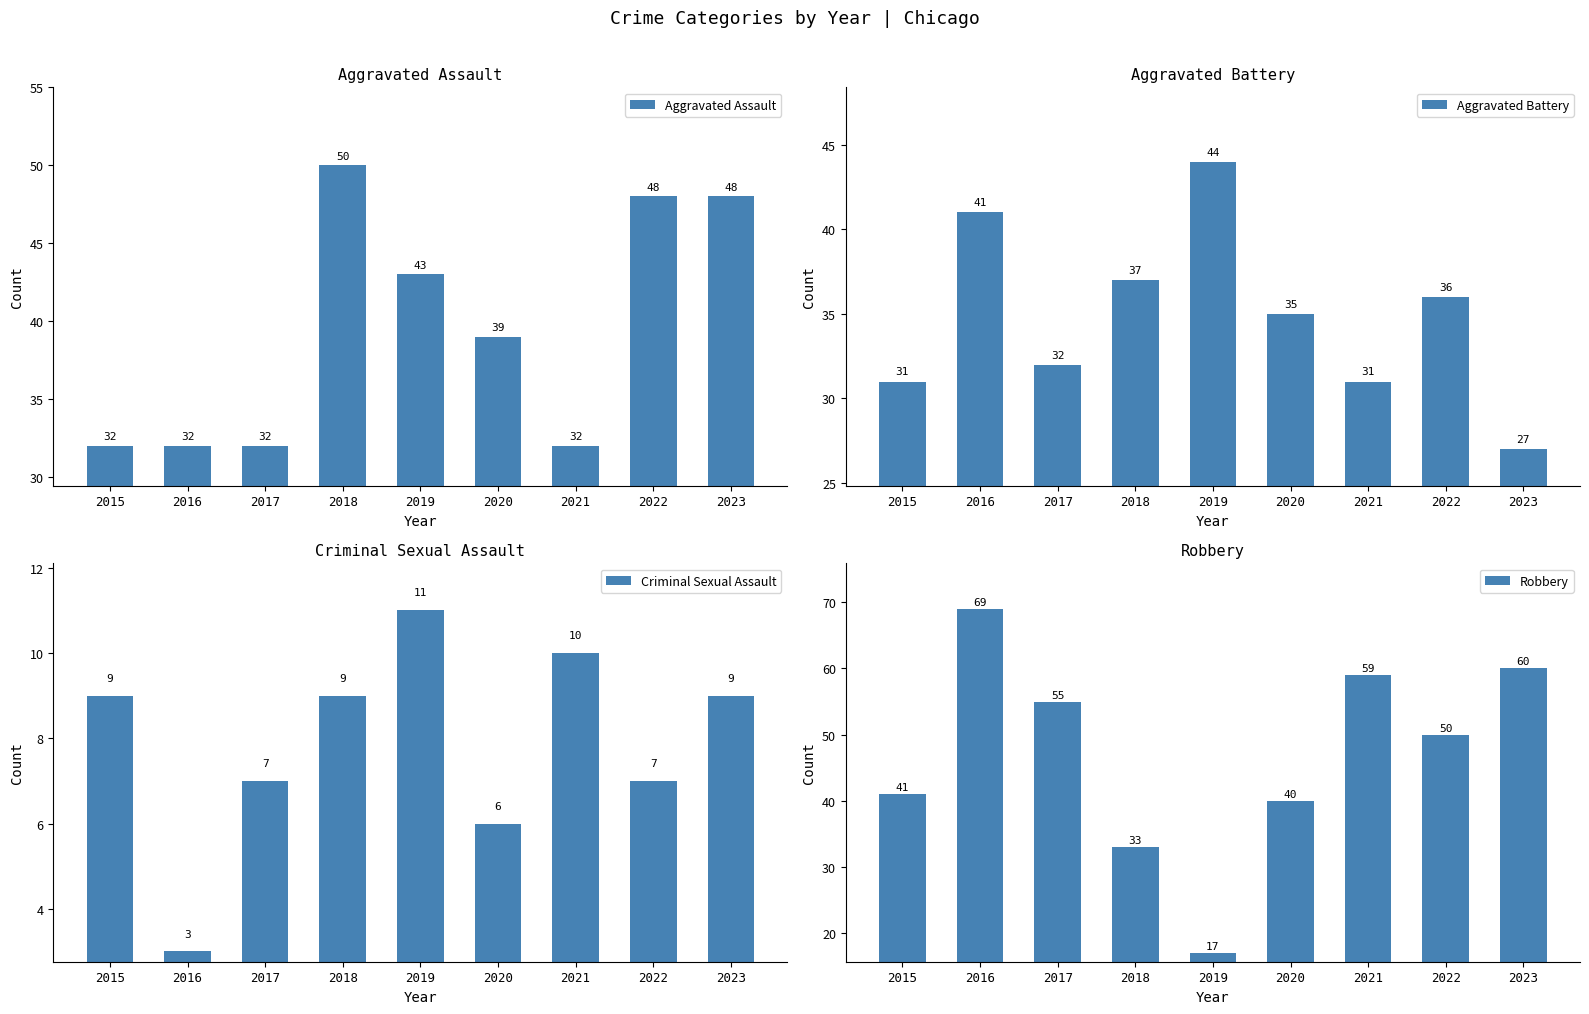

What is the difference between the maximum and second lowest values in the Aggravated Assault series?

18